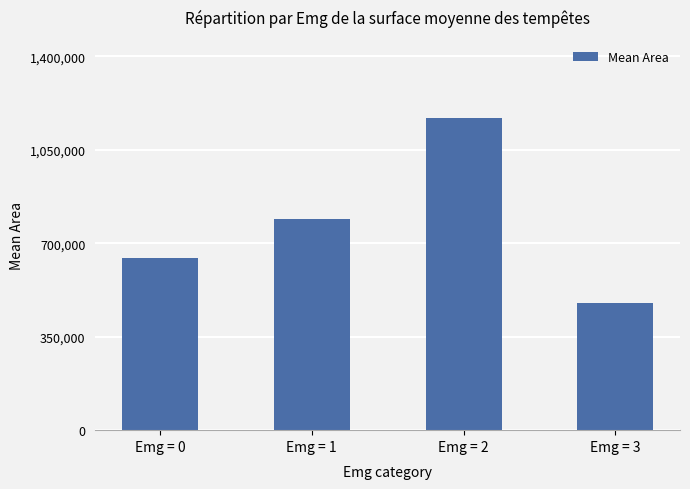

The value at Emg = 1 is 287329.0. True or false?

False